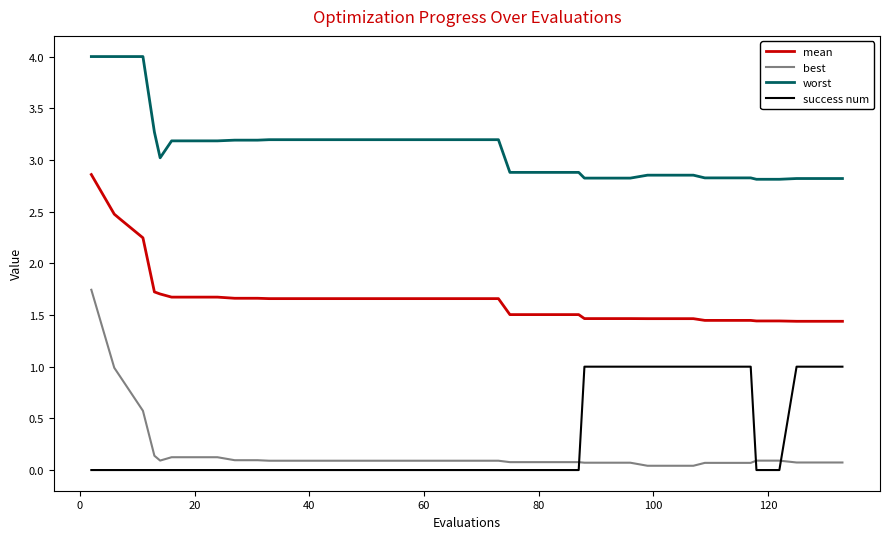

True or false: best and mean cross at least once.

False